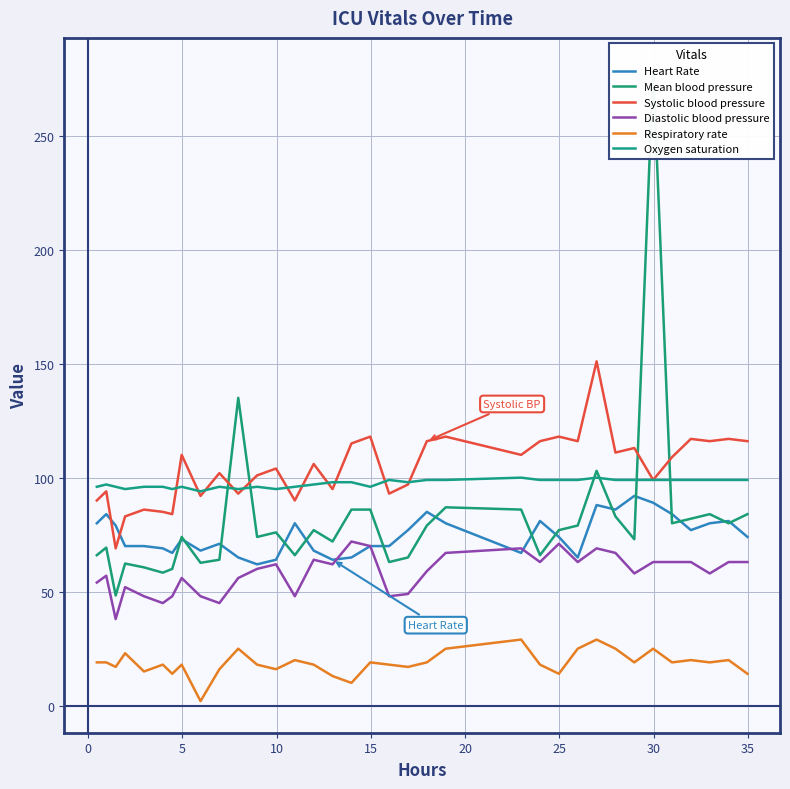

What are all the series names shown in the legend?

Heart Rate, Mean blood pressure, Systolic blood pressure, Diastolic blood pressure, Respiratory rate, Oxygen saturation